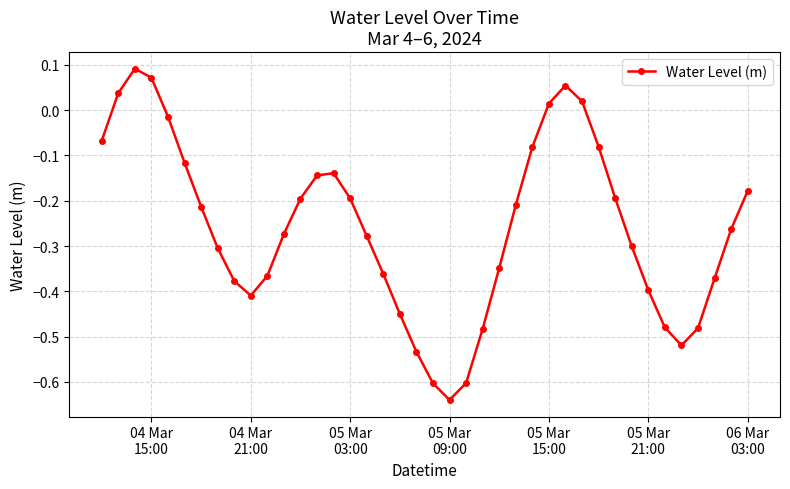

How many interior local peaks (higher than both neighbors) does the data have?

3